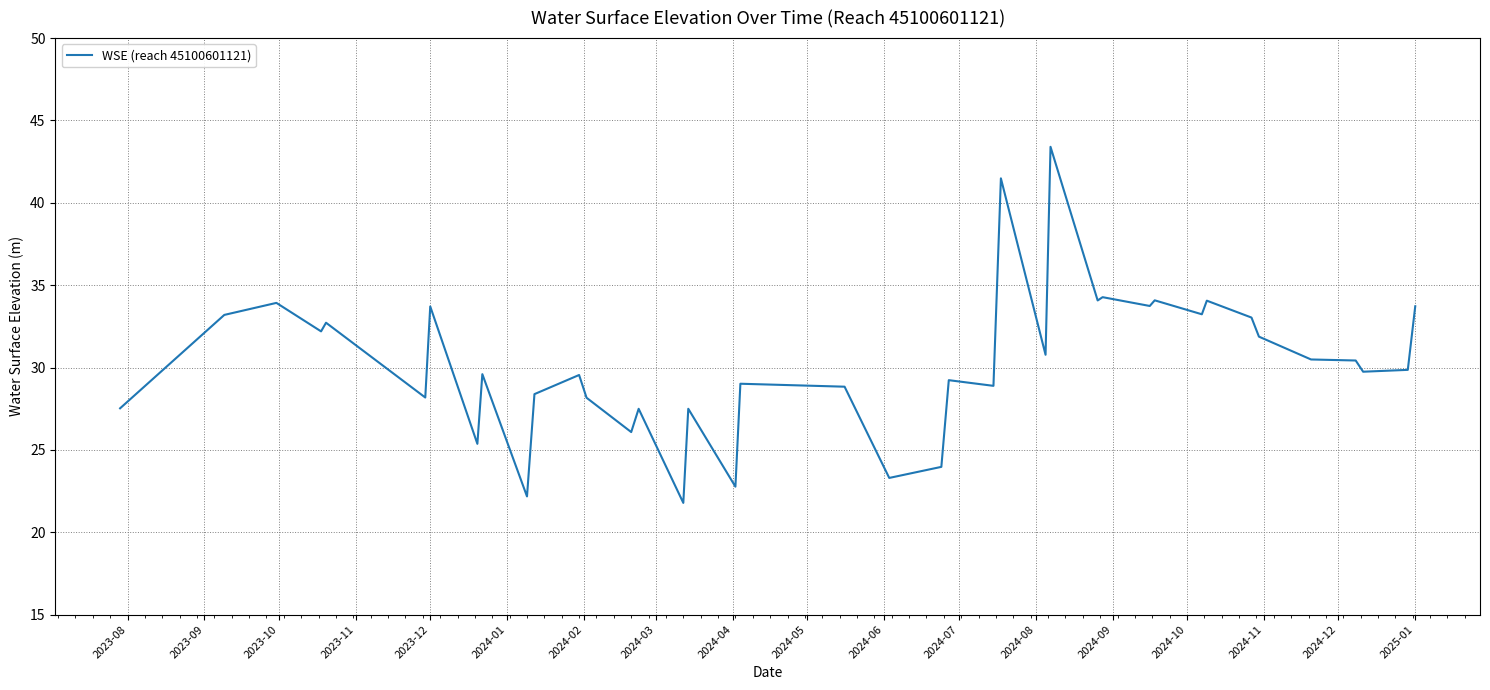

What is the greatest value displayed?

43.4